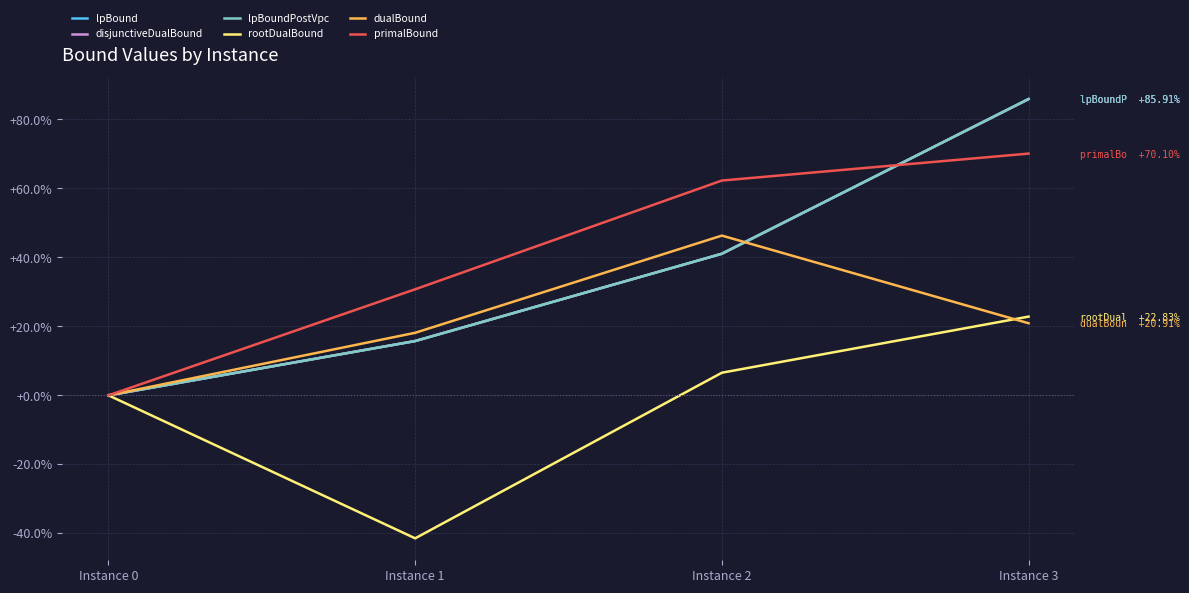

At how many categories does at least one series exceed -32?

4